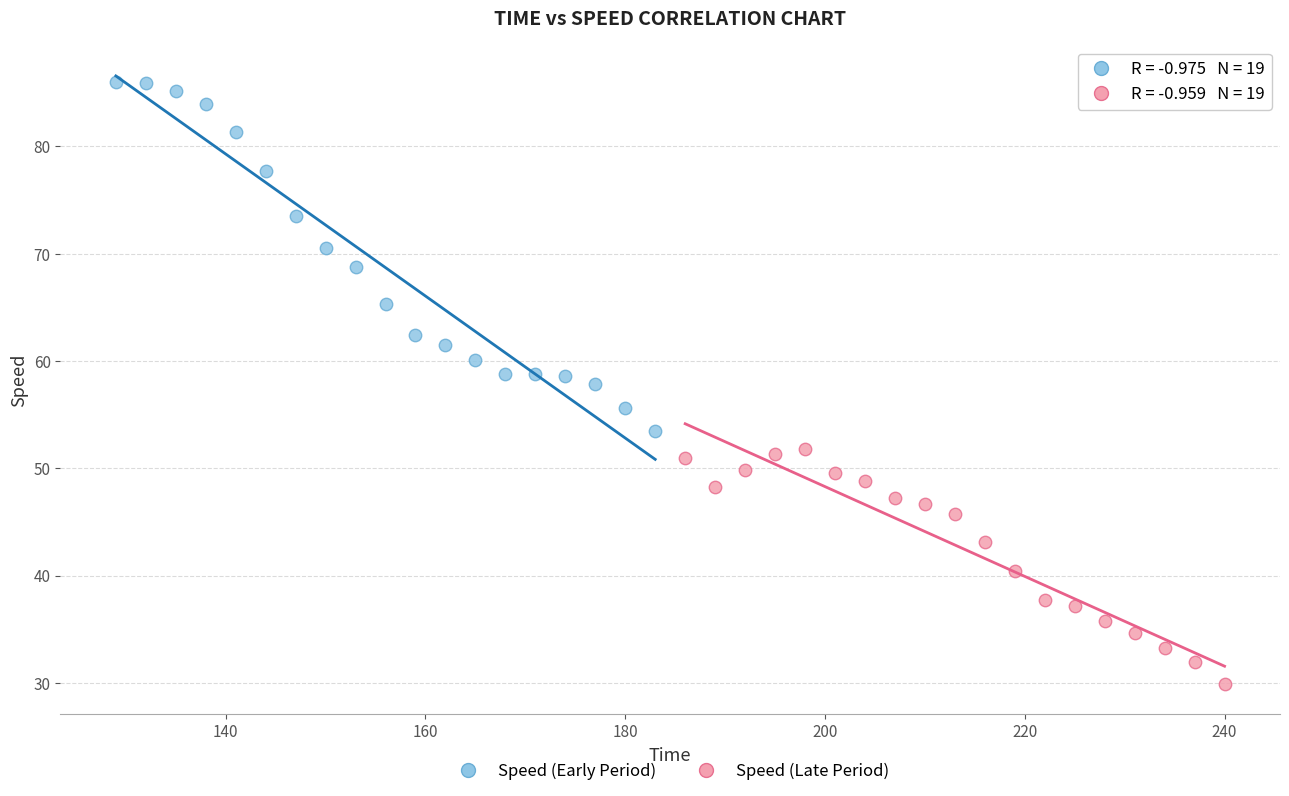

Which series contains the lowest Y value?

Speed (Late Period)